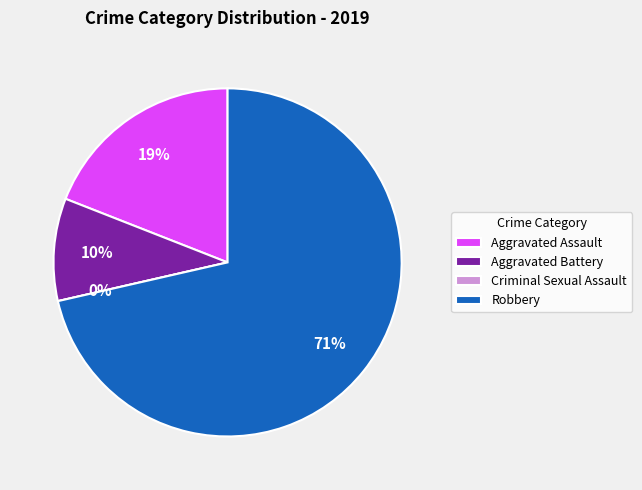

Does Robbery represent more than half of the total?

Yes